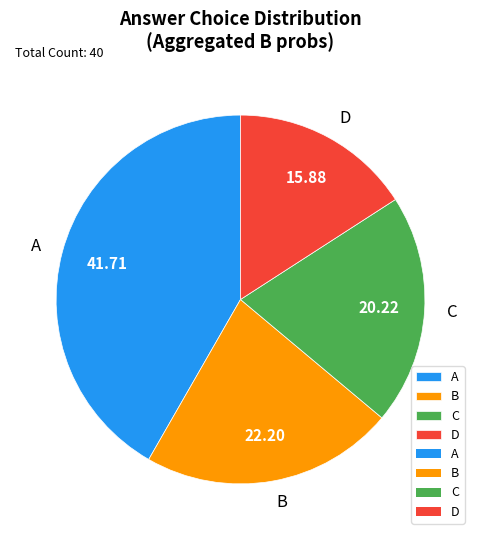

Is D the majority of the pie?

No